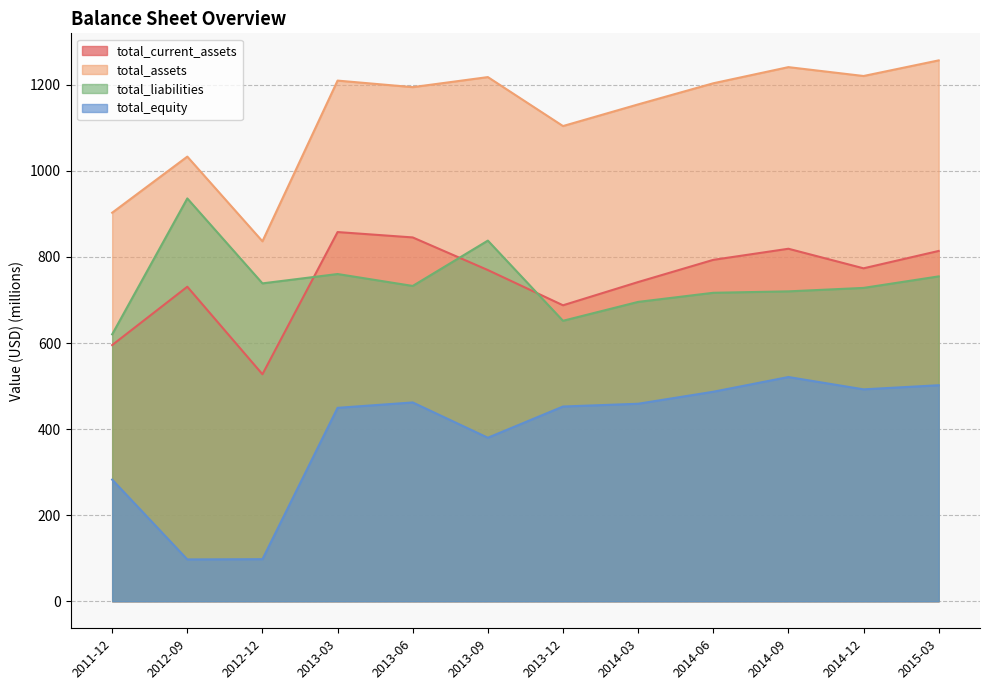

How many values in the total_assets series are below 1203?

6